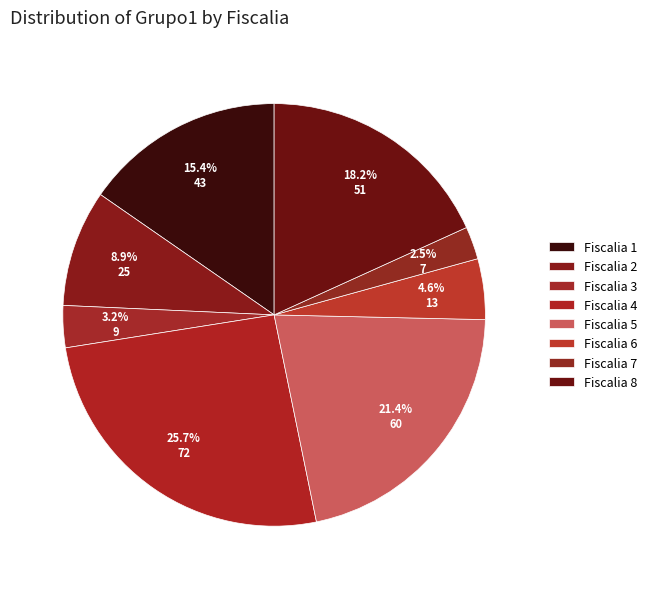

Does Fiscalia 4 represent more than half of the total?

No